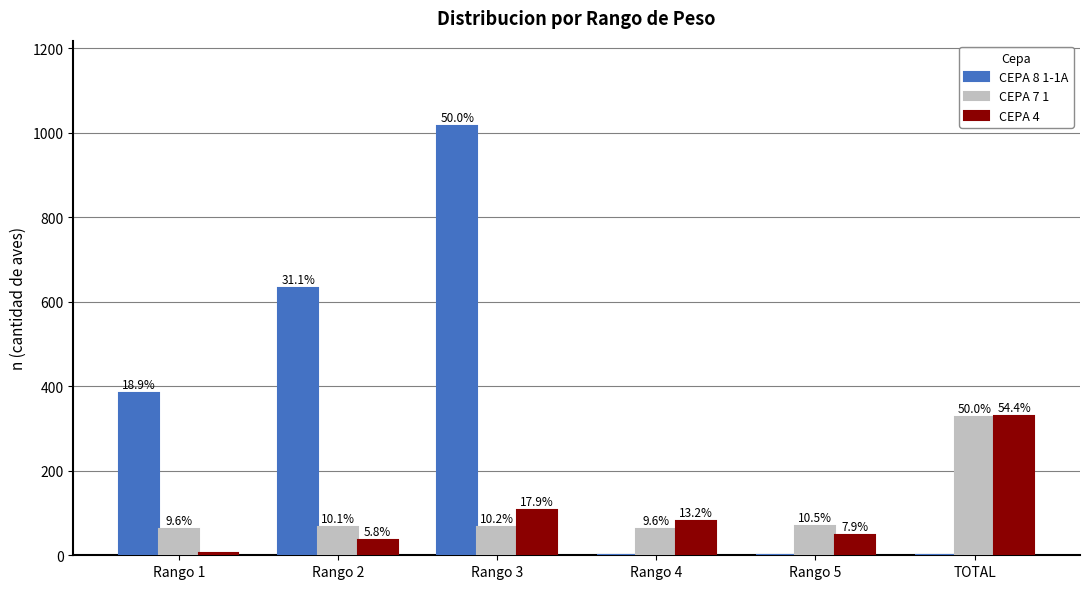

What are all the series names shown in the legend?

CEPA 8 1-1A, CEPA 7 1, CEPA 4